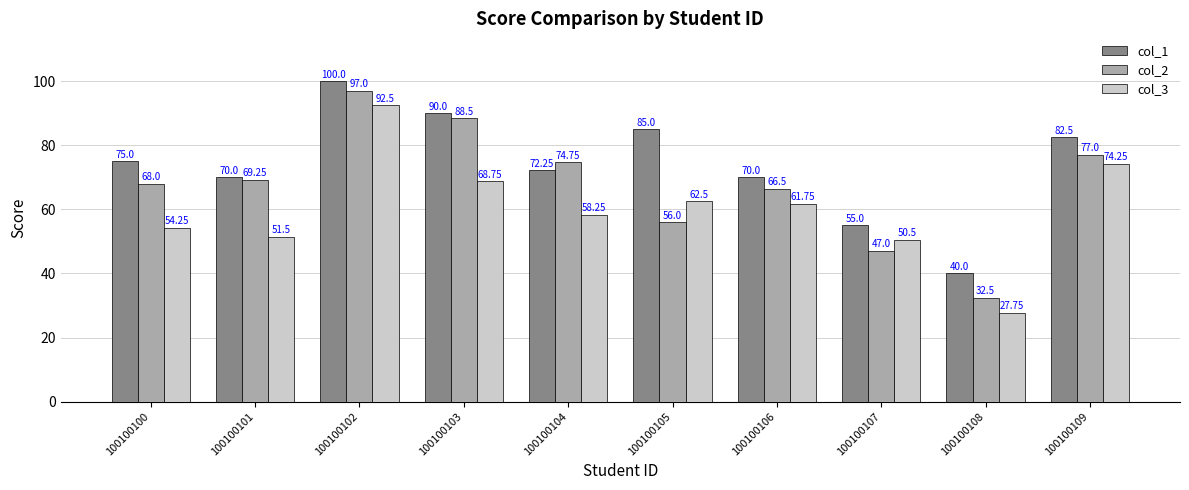

Is it true that col_1 equals 100.0 at 100100102?

True